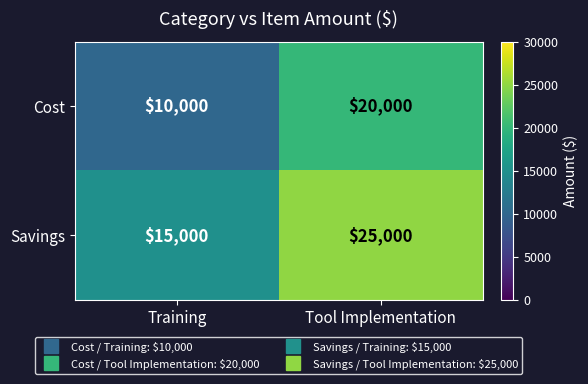

What is the difference between the highest and lowest values at Tool Implementation?

5000